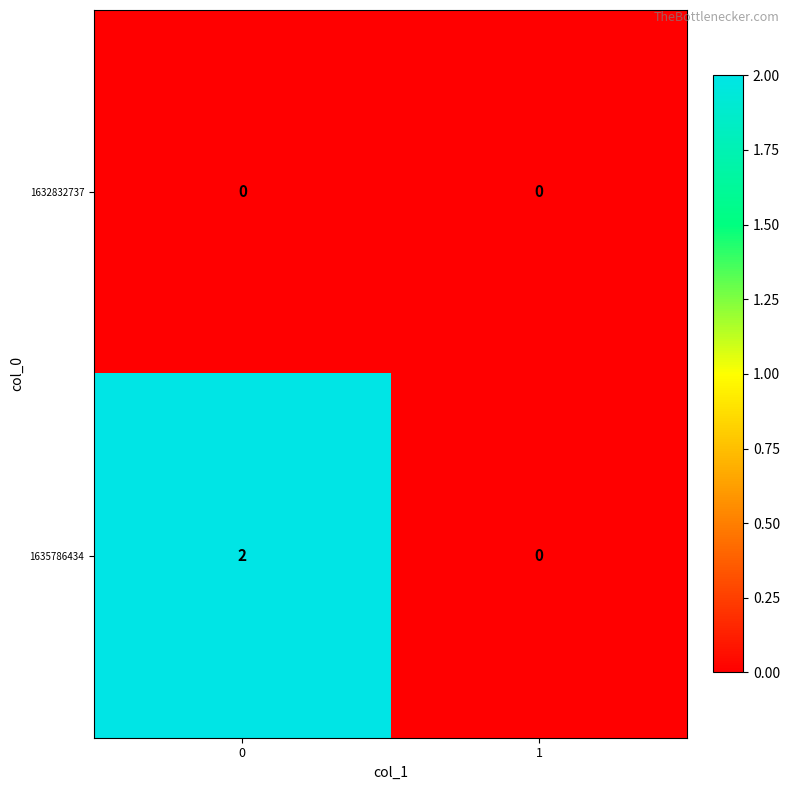

Which series changed the most between 0 and 1?

1635786434